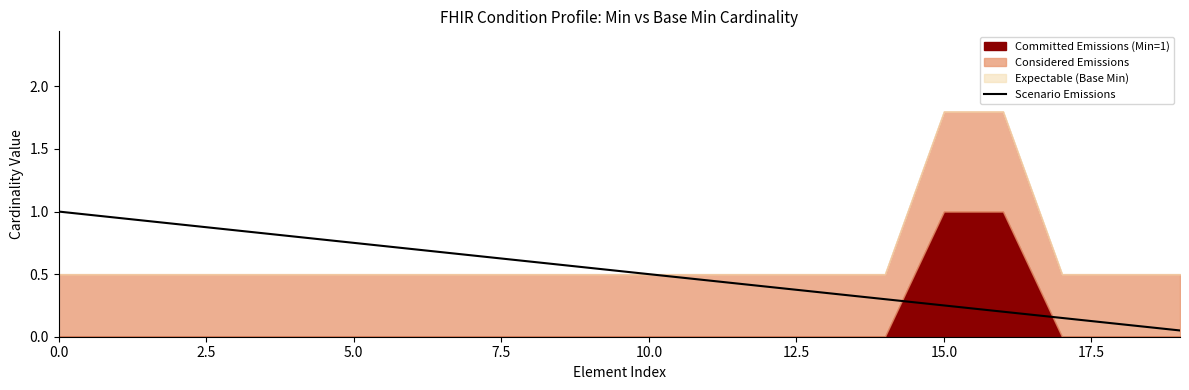

Does the chart have visible grid lines?

No